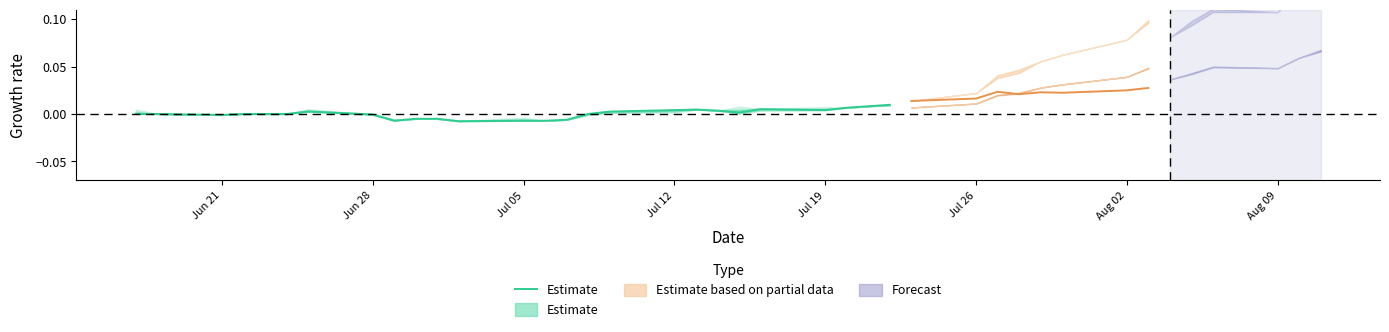

Is it true that the value at Jun 21 is -0.0?

False